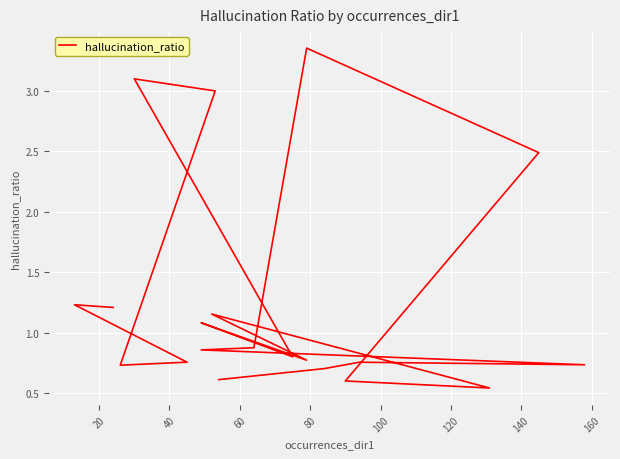

How many points are higher than both their immediate neighbors (excluding endpoints)?

6